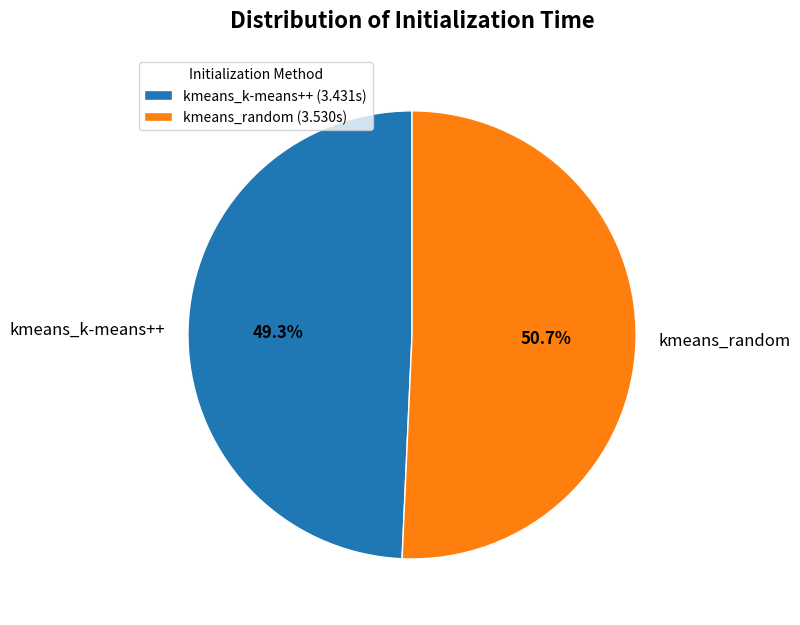

Does kmeans_random represent more than half of the total?

Yes